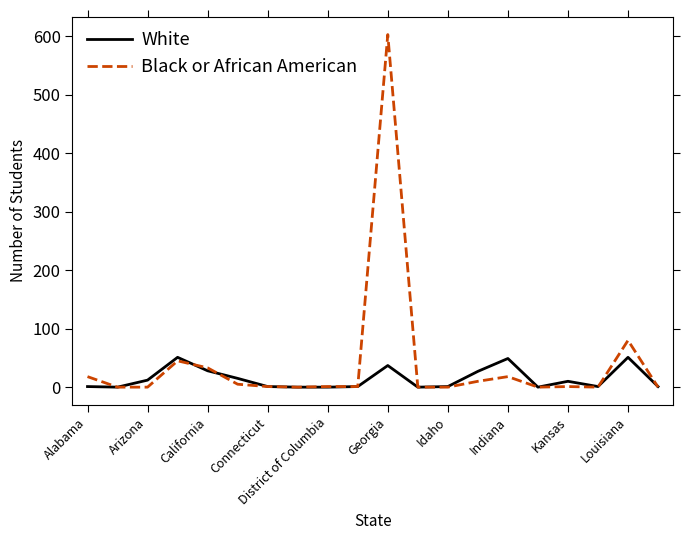

True or false: White and Black or African American cross at least once.

True